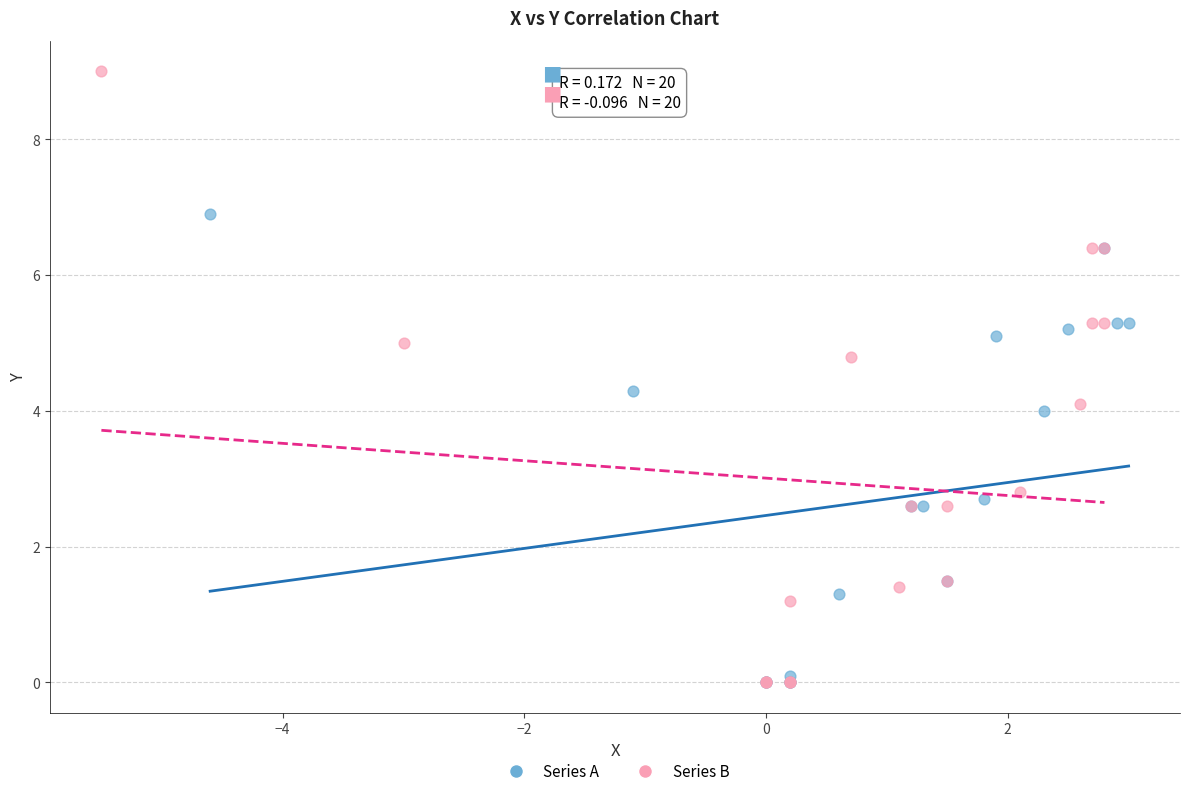

Which series reaches the maximum Y coordinate?

Series B